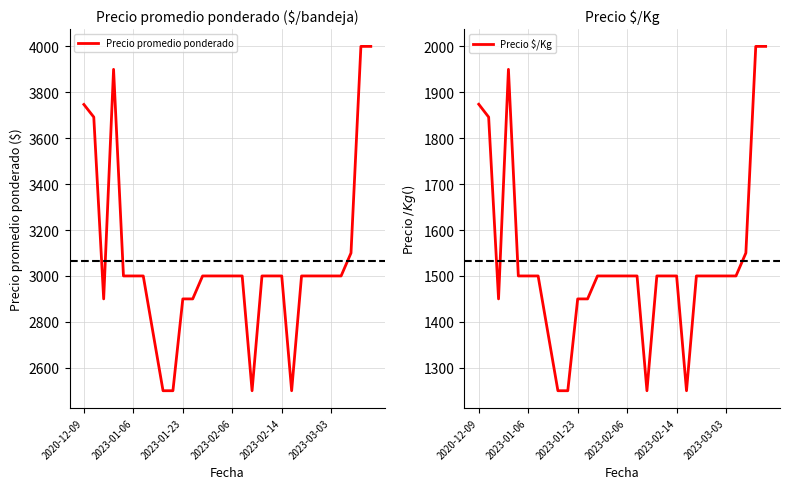

How many data points in Precio $/Kg are less than 1500?

8